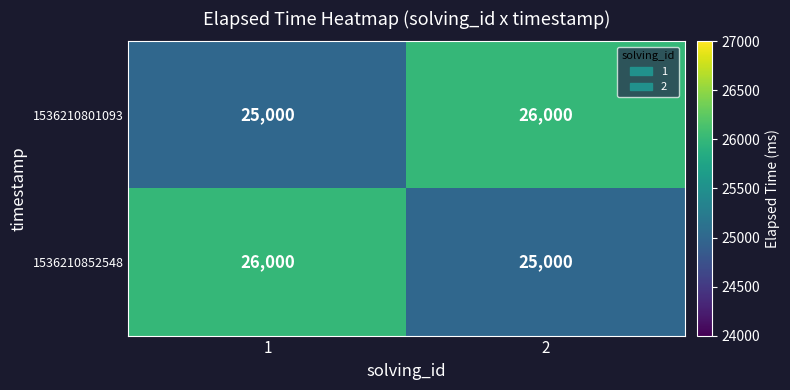

Reading left to right, list all the values displayed in this chart.

1536210801093: 1=25000	2=26000
1536210852548: 1=26000	2=25000